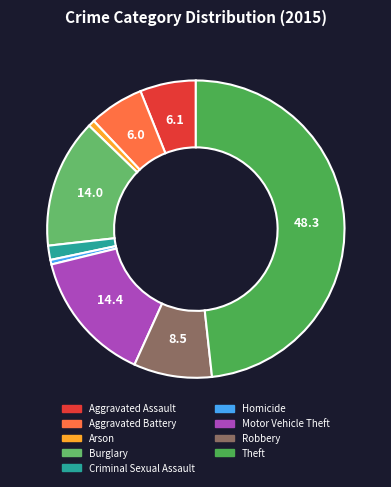

Is there a majority slice in this chart?

No